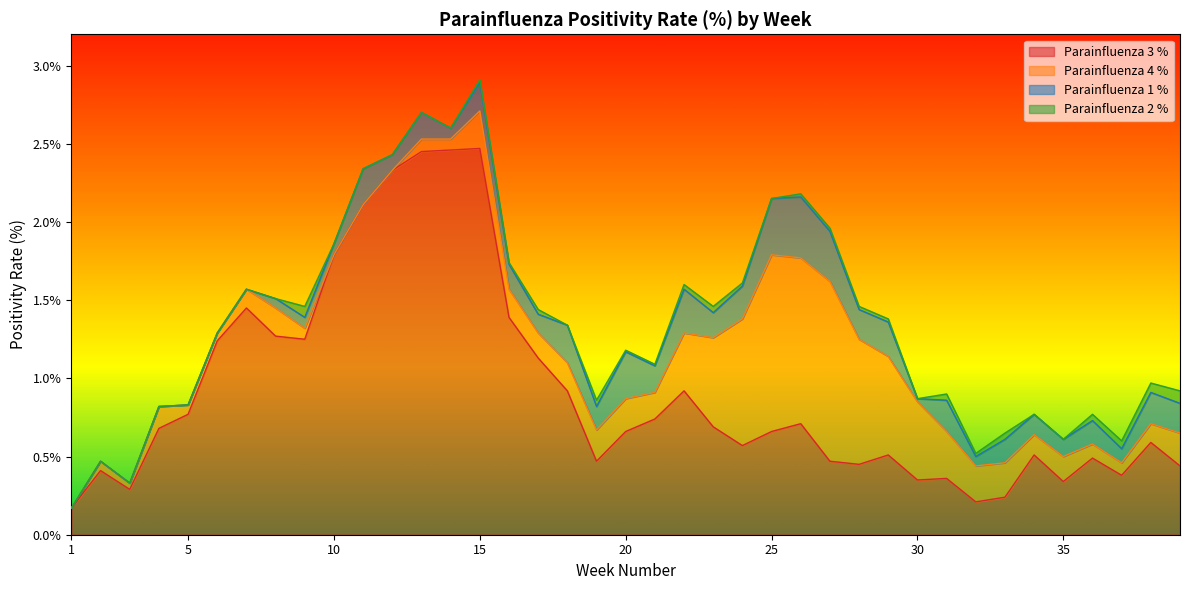

The Parainfluenza 2 % series shows 0.0 at 27. True or false?

False